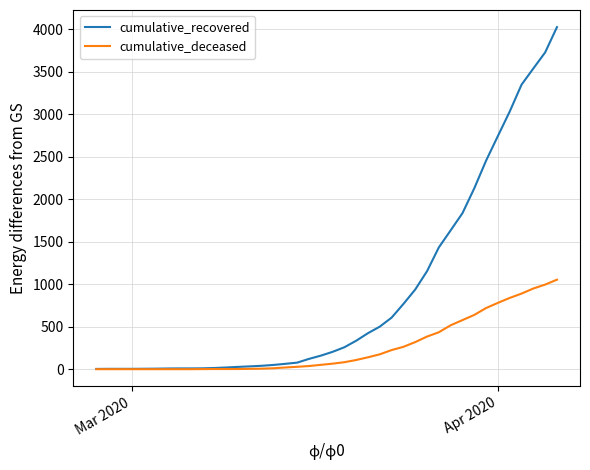

List the series in order of their peak value, lowest first.

cumulative_deceased, cumulative_recovered